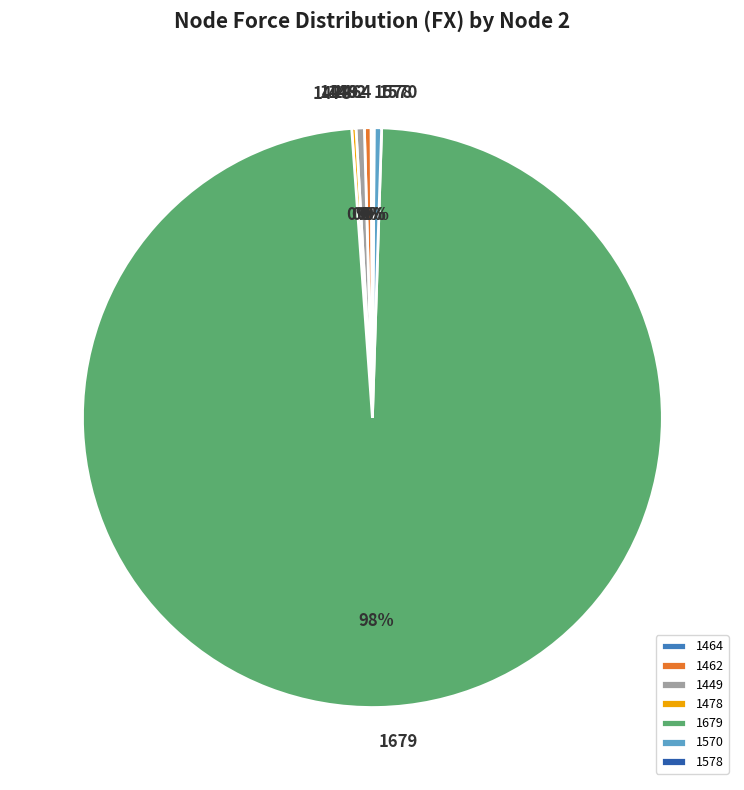

Which slice is the largest?

1679